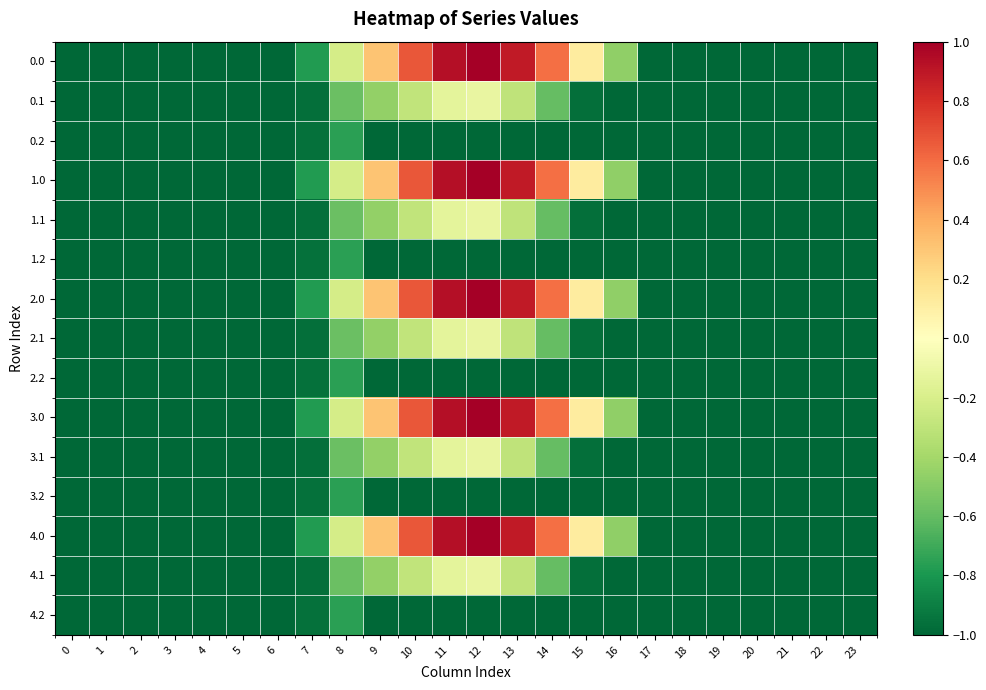

What is the total value across all series at 6?

-15.0